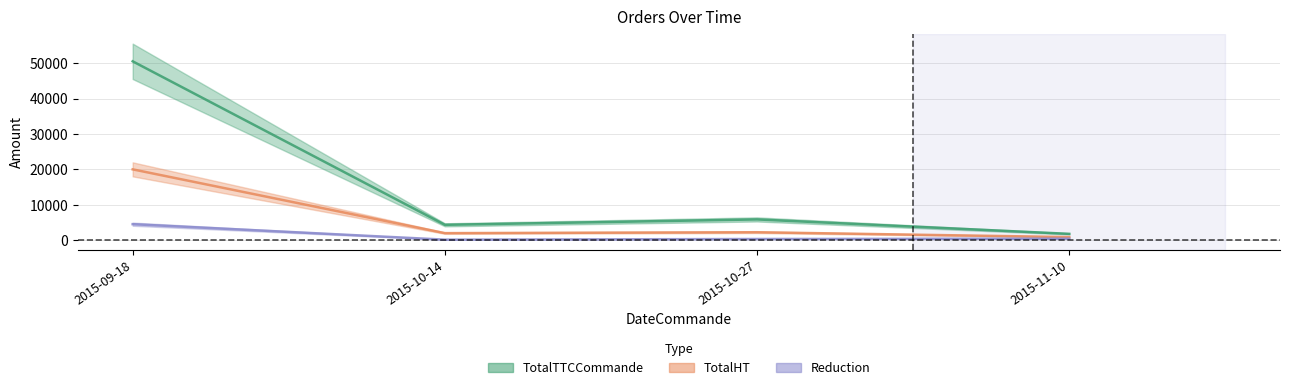

What is the average value of the Reduction series?

1387.8